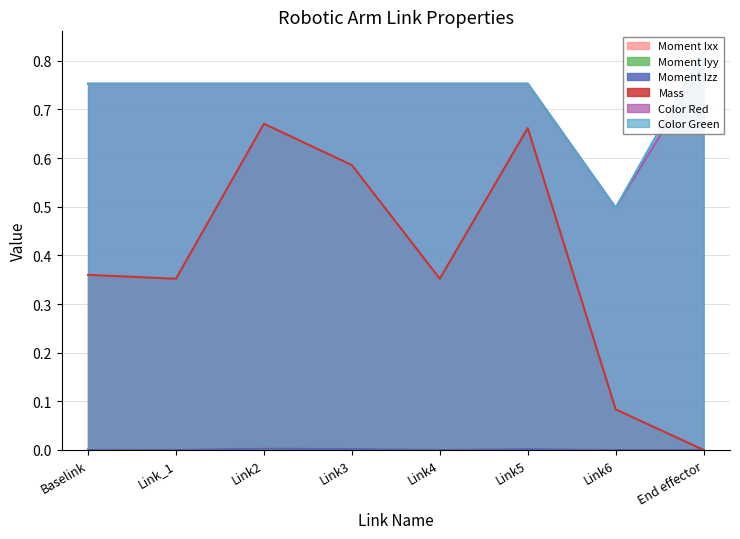

Reading left to right, list all the values displayed in this chart.

Moment Ixx: 0.0	0.0	0.0	0.0	0.0	0.0	0.0	0.0
Moment Iyy: 0.0	0.0	0.0	0.0	0.0	0.0	0.0	0.0
Moment Izz: 0.0	0.0	0.0	0.0	0.0	0.0	0.0	0.0
Mass: 0.4	0.4	0.7	0.6	0.4	0.7	0.1	0.0
Color Red: 0.8	0.8	0.8	0.8	0.8	0.8	0.5	0.8
Color Green: 0.8	0.8	0.8	0.8	0.8	0.8	0.5	0.8